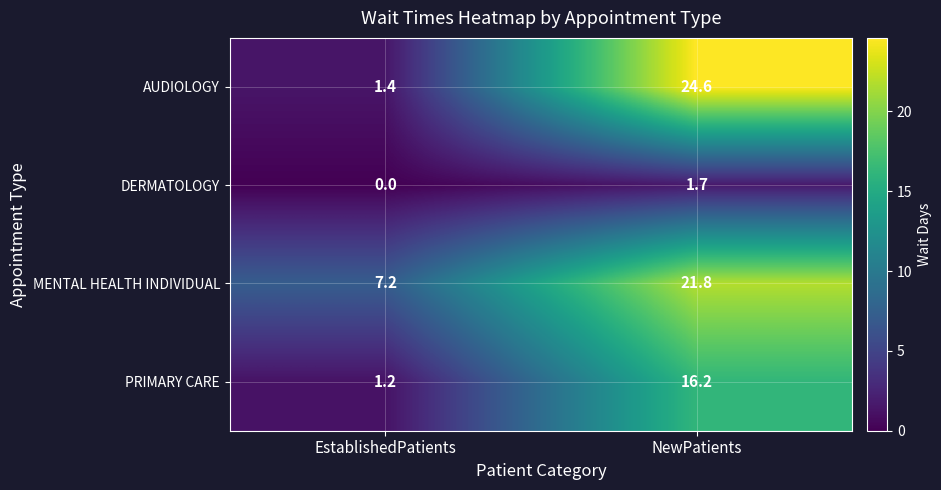

Reading left to right, extract all data points from this chart.

AUDIOLOGY: EstablishedPatients=1.4	NewPatients=24.6
DERMATOLOGY: EstablishedPatients=0.0	NewPatients=1.7
MENTAL HEALTH INDIVIDUAL: EstablishedPatients=7.2	NewPatients=21.8
PRIMARY CARE: EstablishedPatients=1.2	NewPatients=16.2